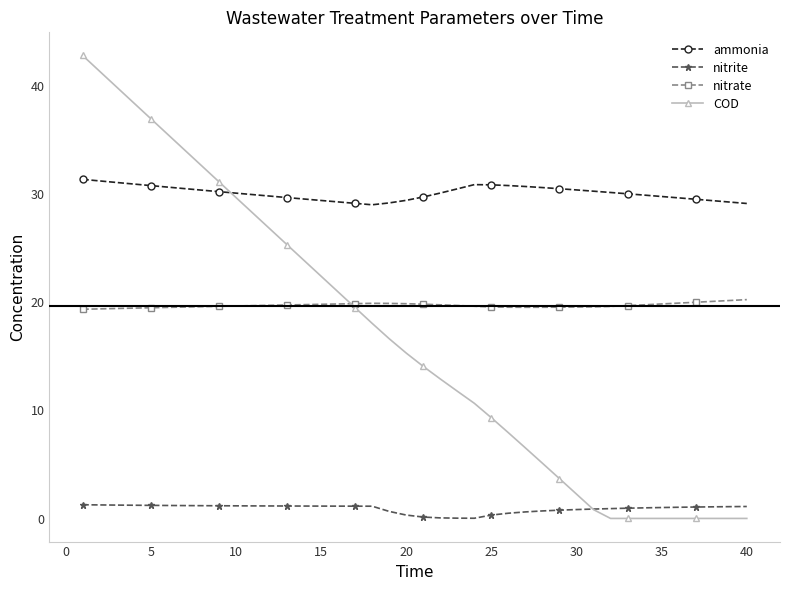

What is the average value of the ammonia series?

30.1